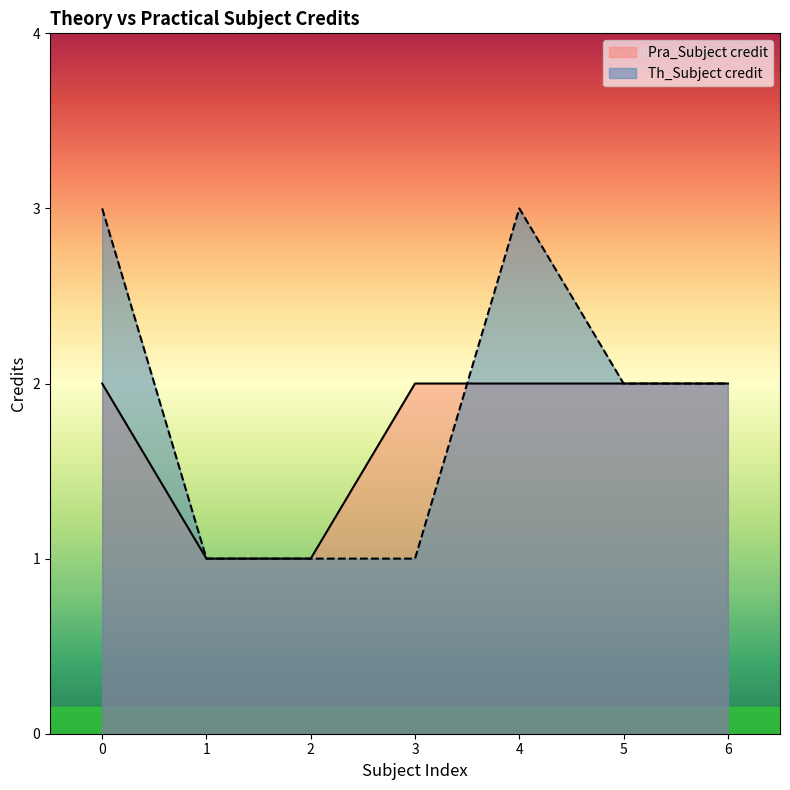

How many intersections are there between Pra_Subject credit and Th_Subject credit?

1